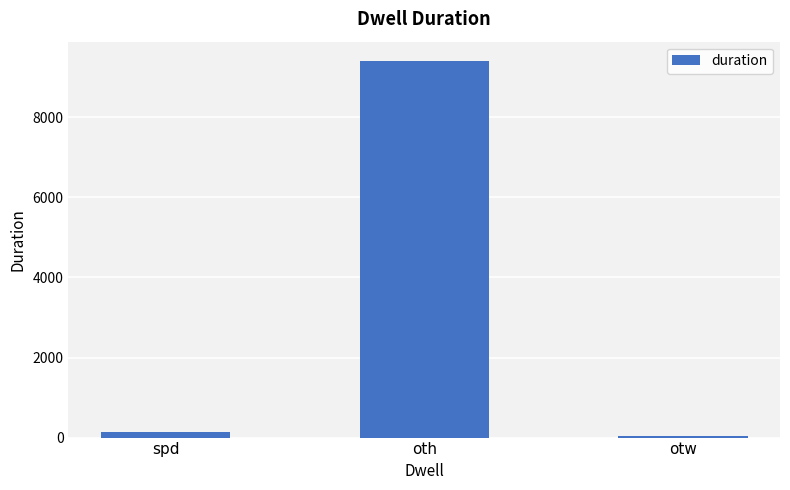

What is the label of the 3rd bar from the left?

otw